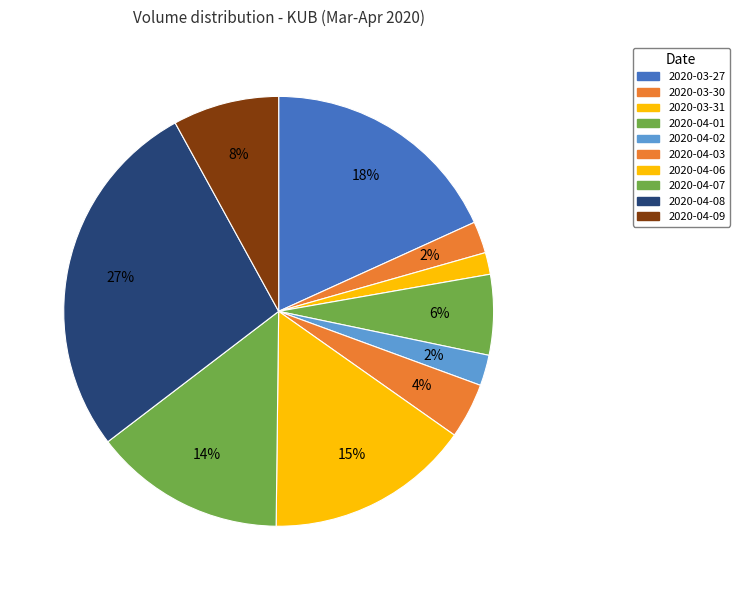

Does 2020-04-02 represent more than half of the total?

No